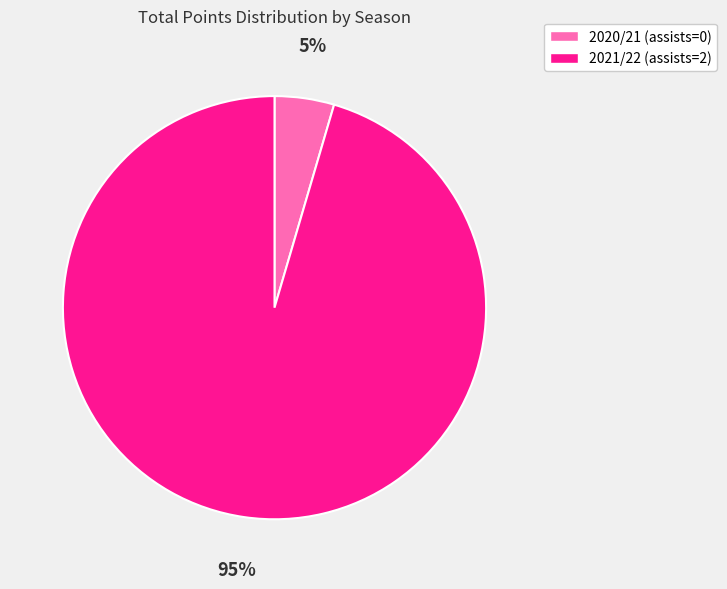

Is the sum of 2021/22 (assists=2) and 2020/21 (assists=0) greater than half?

Yes